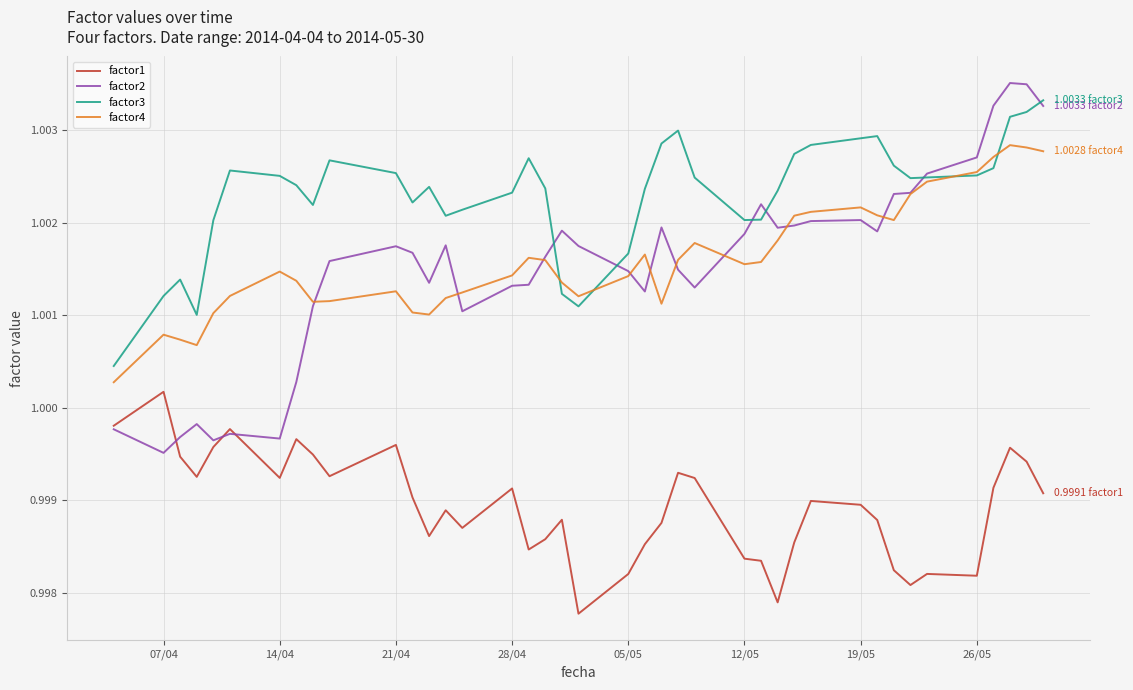

True or false: factor4 and factor1 cross at least once.

False